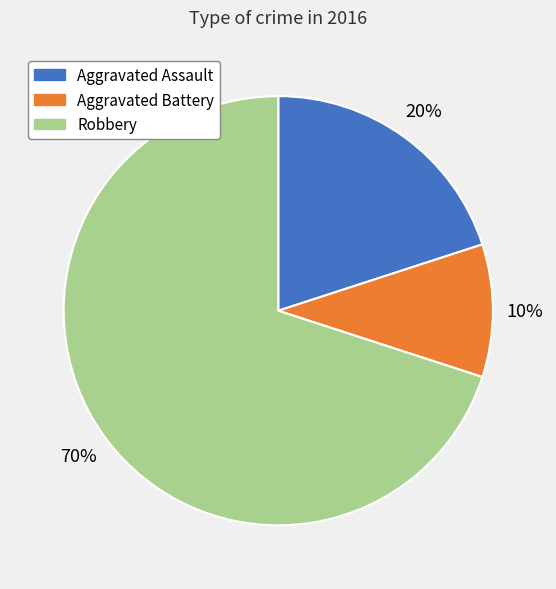

Rank the categories by value from lowest to highest.

Aggravated Battery, Aggravated Assault, Robbery